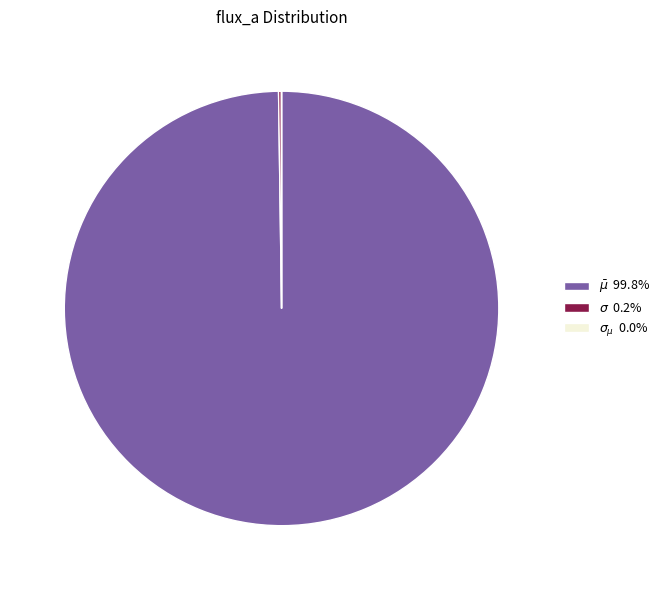

Does any single category account for the majority?

Yes